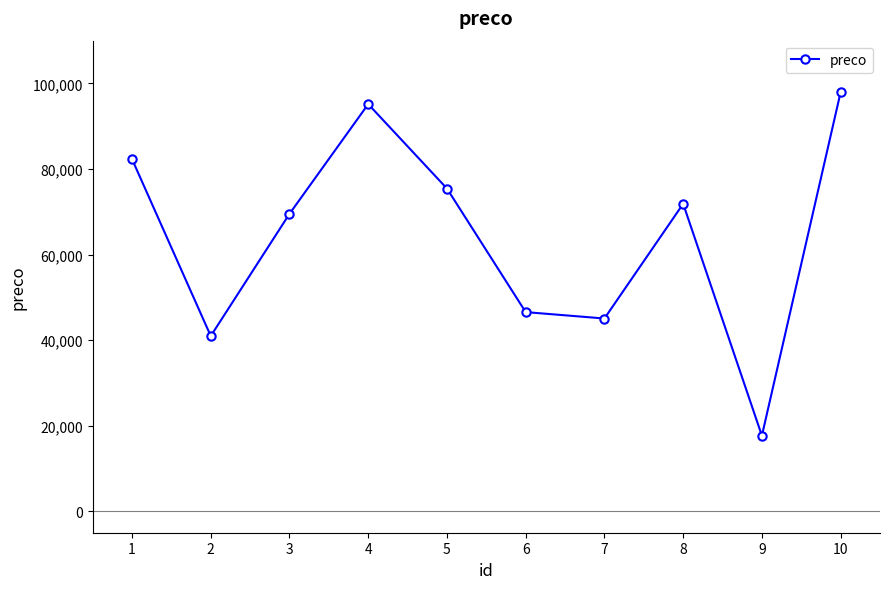

What is the average value?

64256